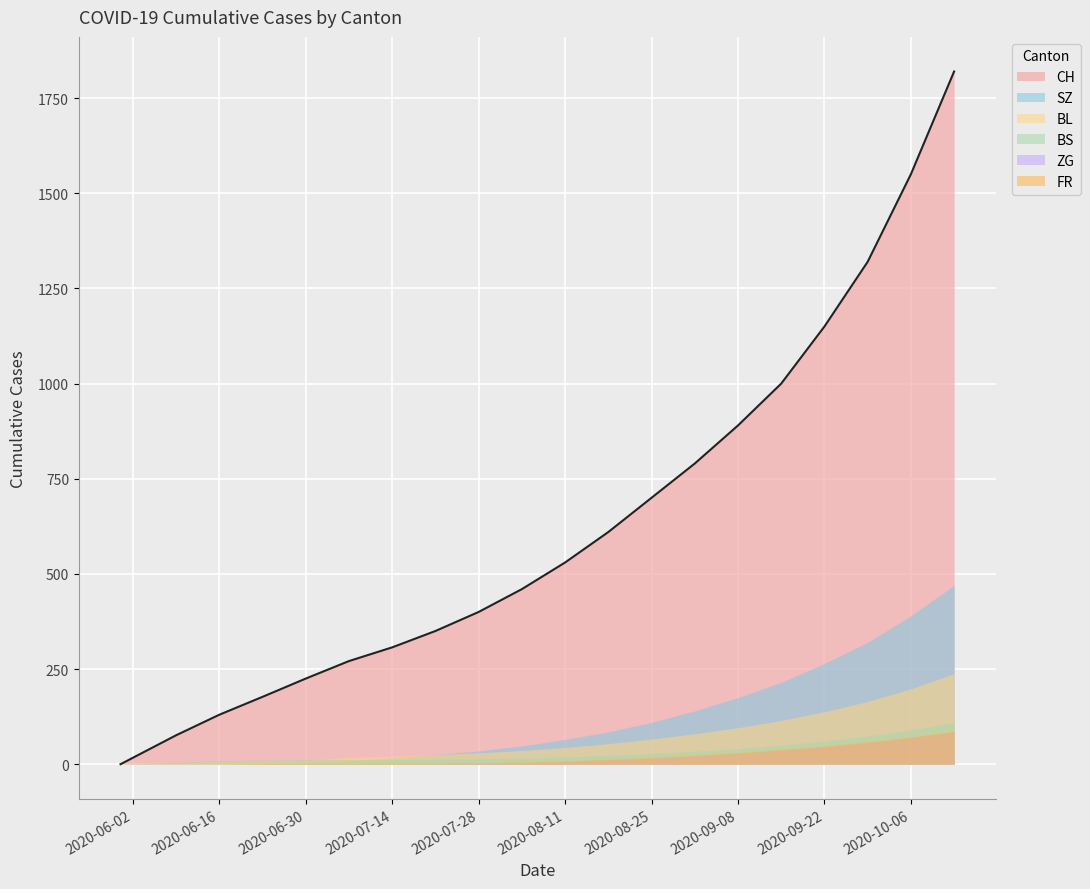

At which category does the chart reach its peak across all series?

2020-10-13